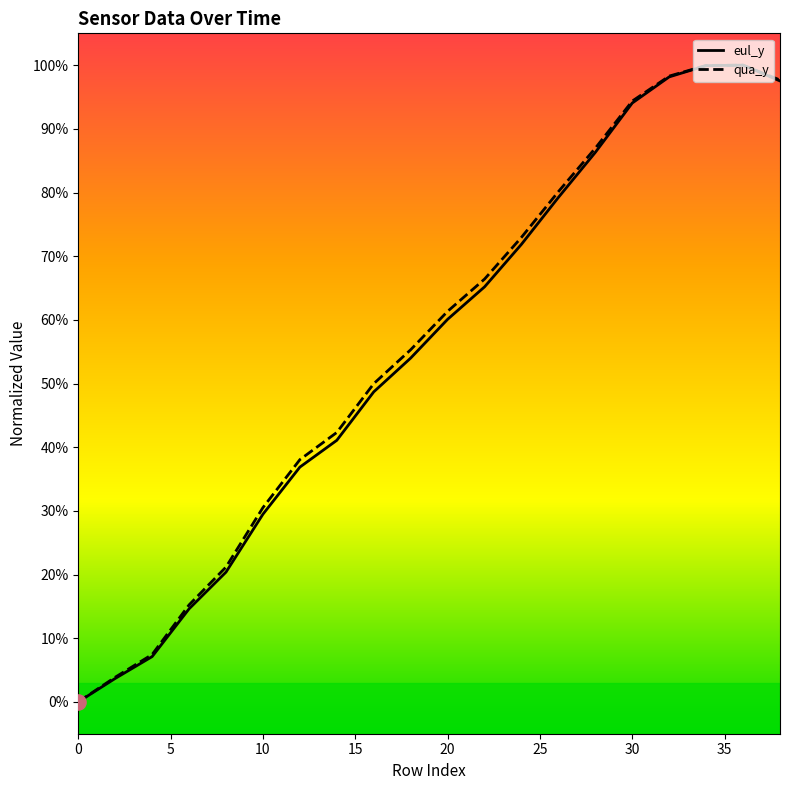

Which series has the widest spread of Y values?

eul_y